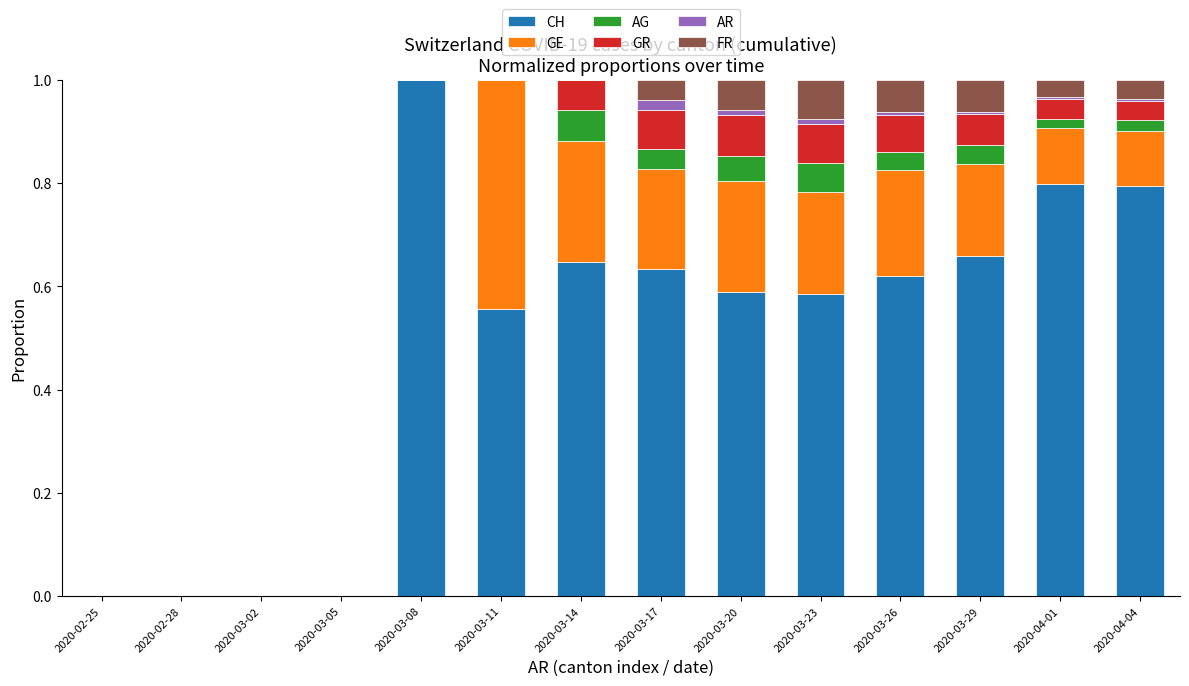

Read the CH value at 2020-04-01.

0.8